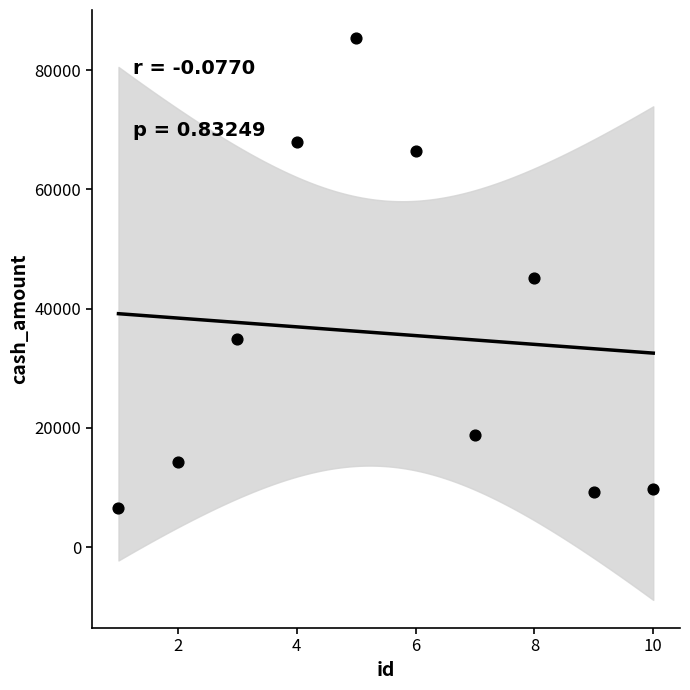

What is the range of X values (max minus min)?

9